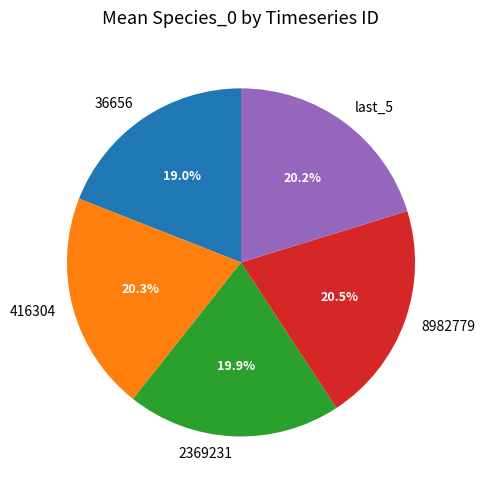

Which category has the smallest portion of the pie?

36656